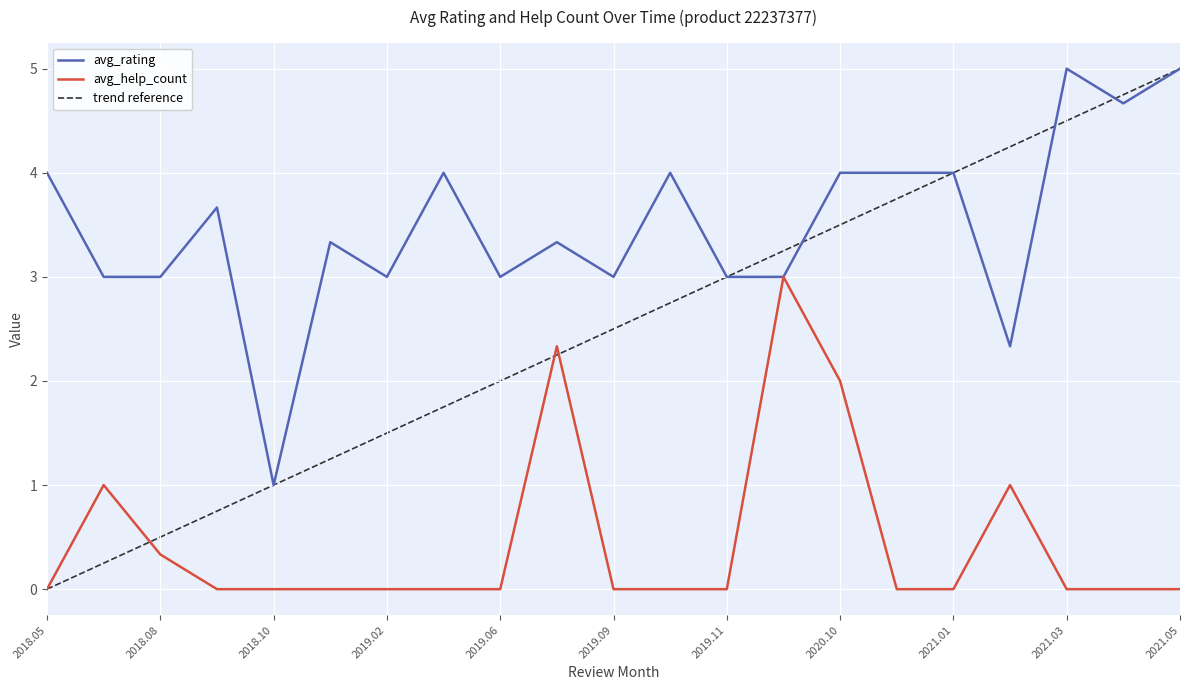

Is it true that avg_help_count equals -1.6 at 2019.02?

False